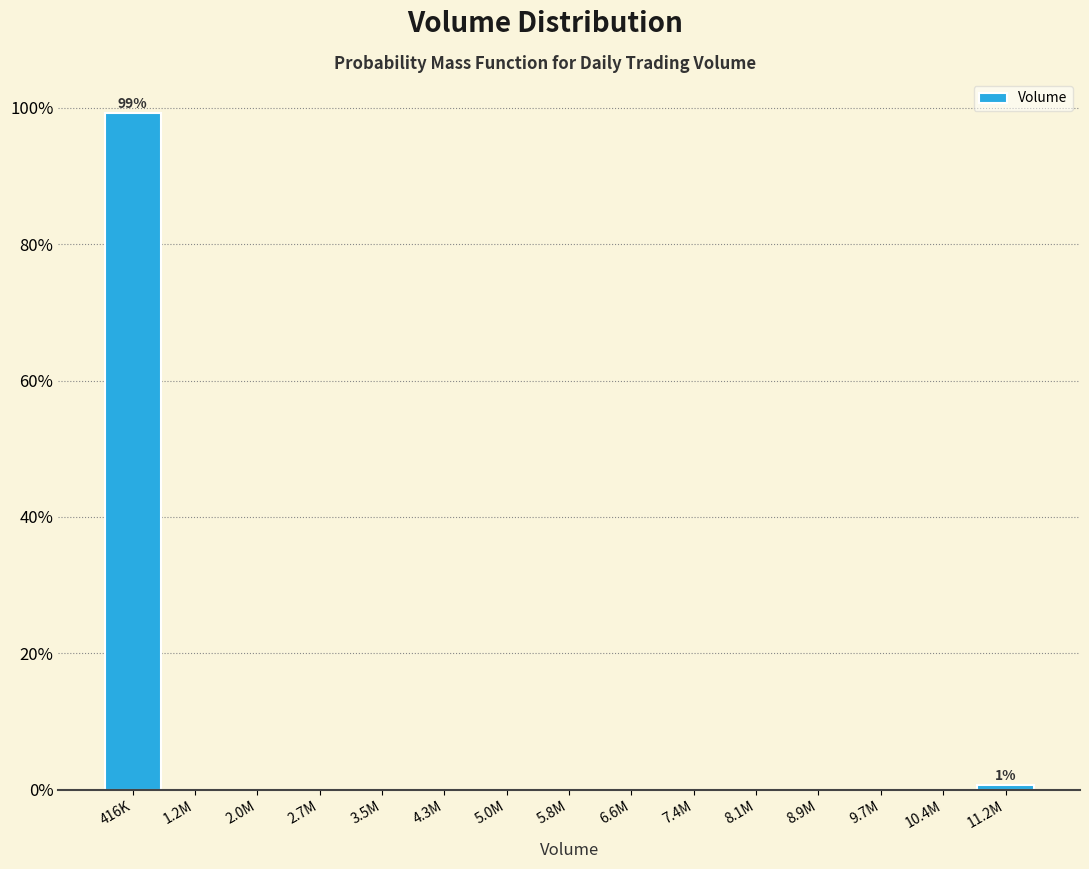

Reading left to right, list all the values displayed in this chart.

416K=99.2	1.2M=0.0	2.0M=0.0	2.7M=0.0	3.5M=0.0	4.3M=0.0	5.0M=0.0	5.8M=0.0	6.6M=0.0	7.4M=0.0	8.1M=0.0	8.9M=0.0	9.7M=0.0	10.4M=0.0	11.2M=0.8